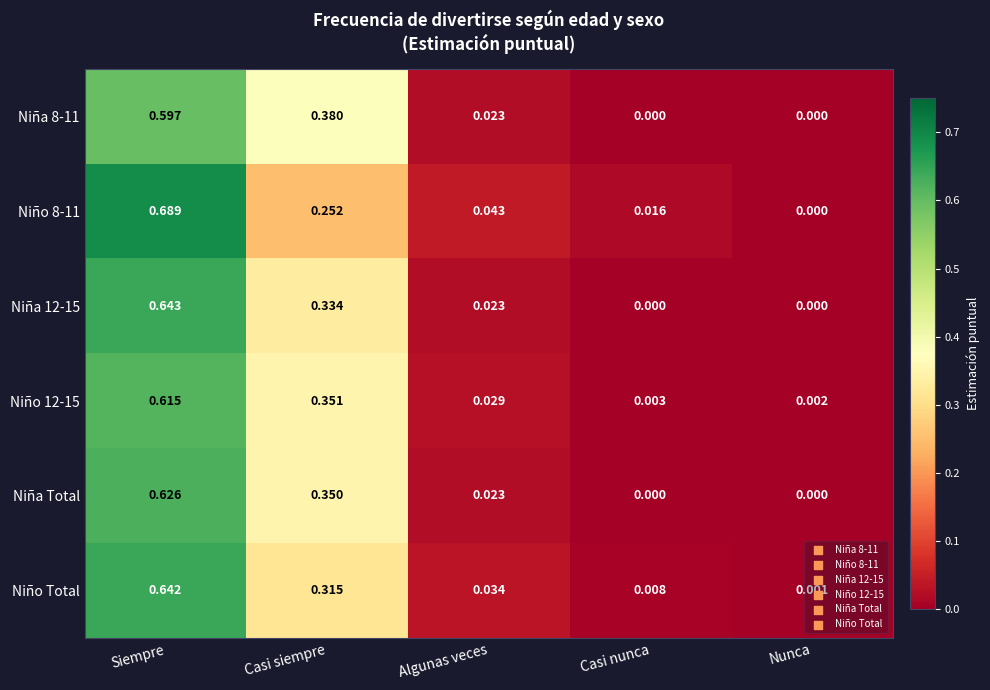

At which category is the sum across all series the highest?

Siempre